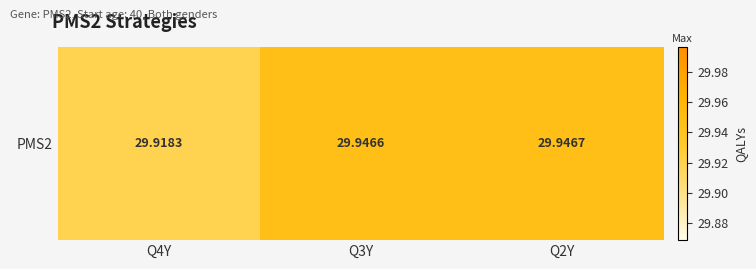

What is the smallest value displayed?

29.9